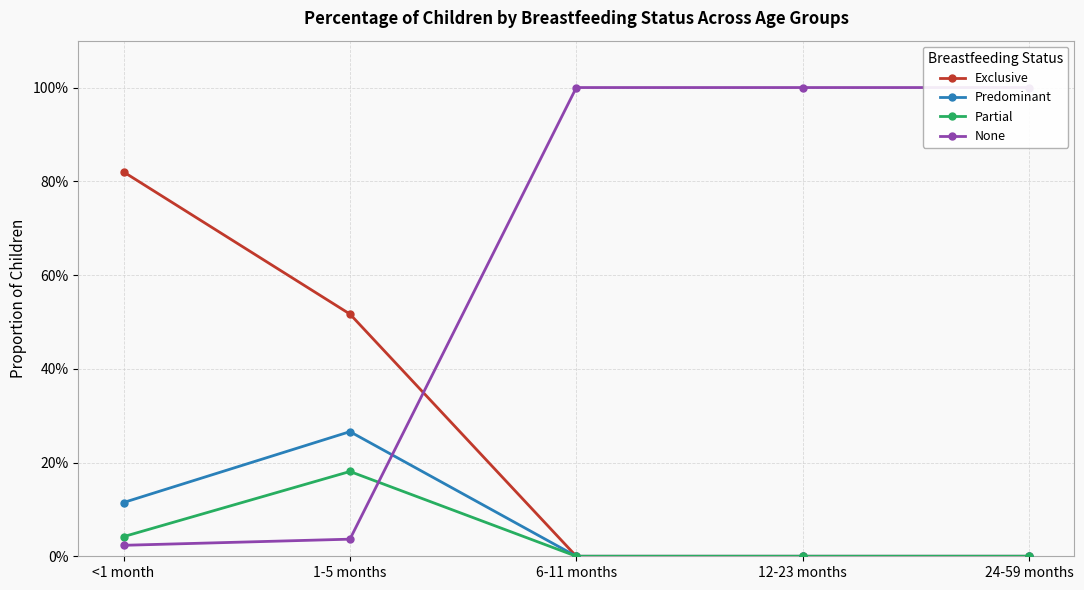

What is the maximum value for Partial?

0.2